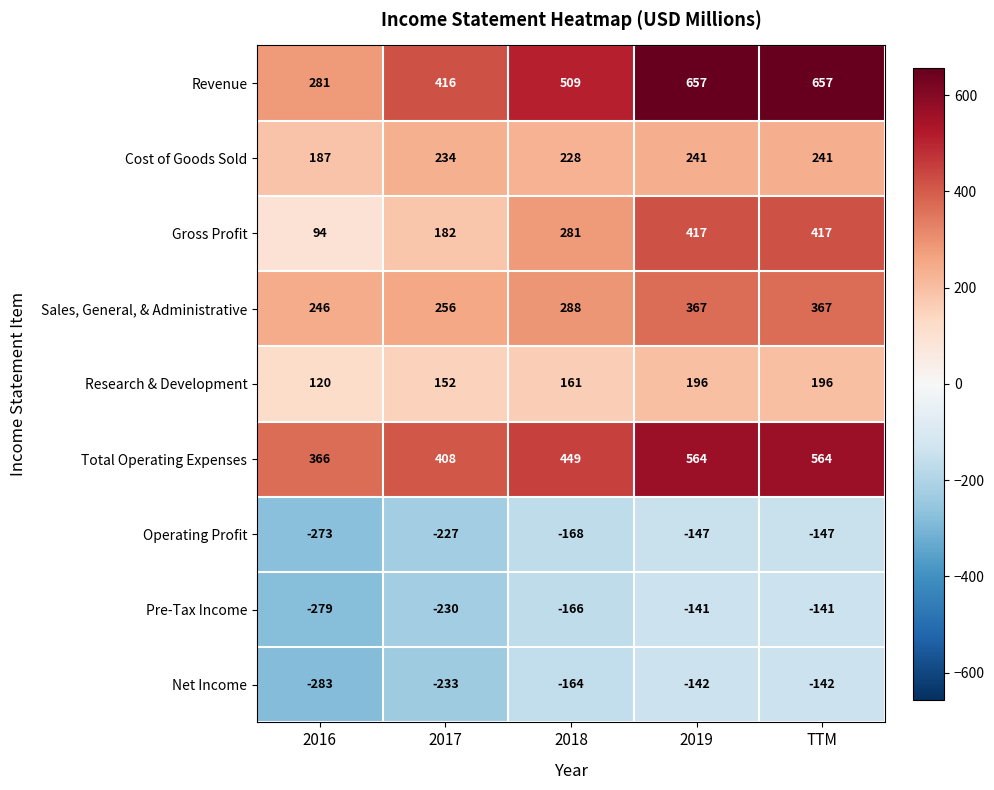

At which label does Operating Profit first exceed -168?

2019